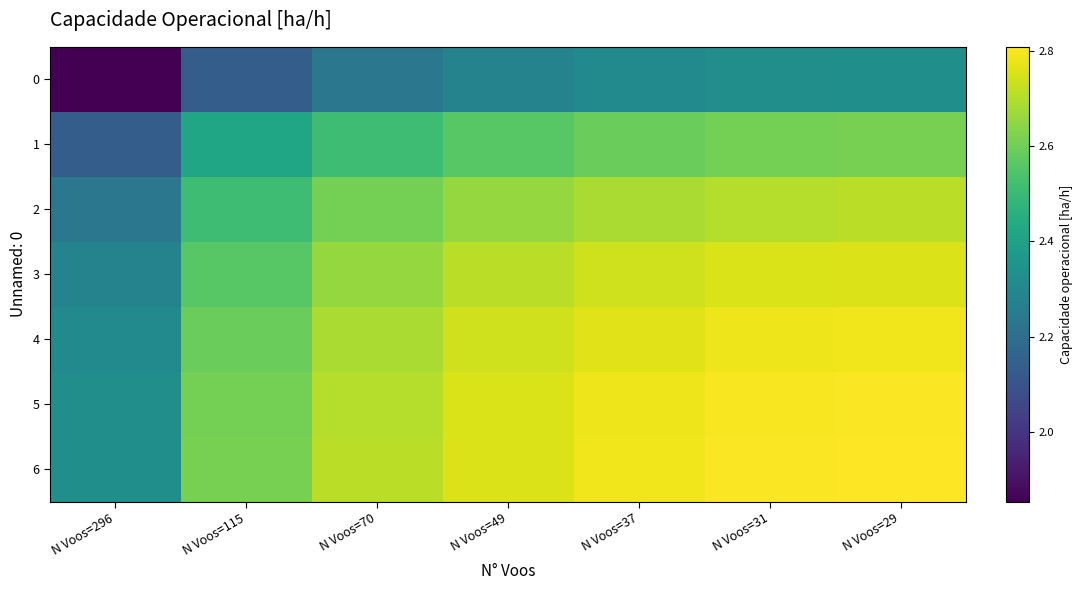

Which series has the widest spread of values?

1